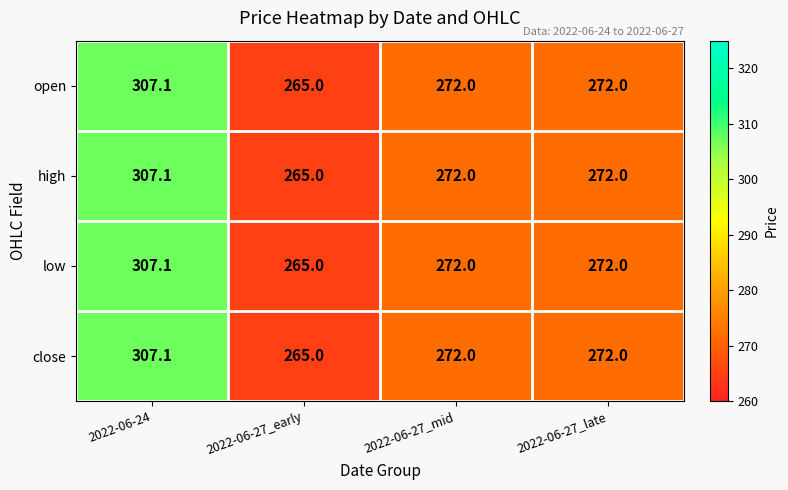

Where does the open series first go above 272?

2022-06-24